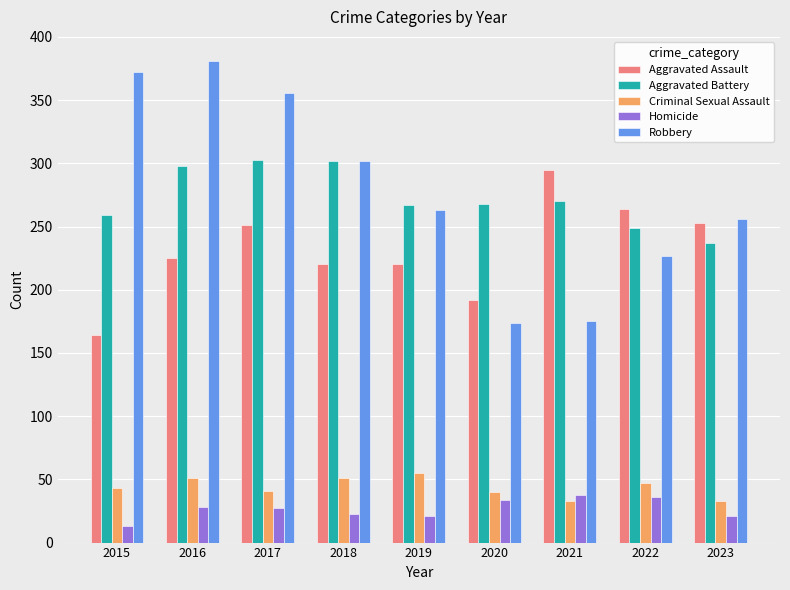

True or false: Criminal Sexual Assault has a value of 89 at 2018.

False